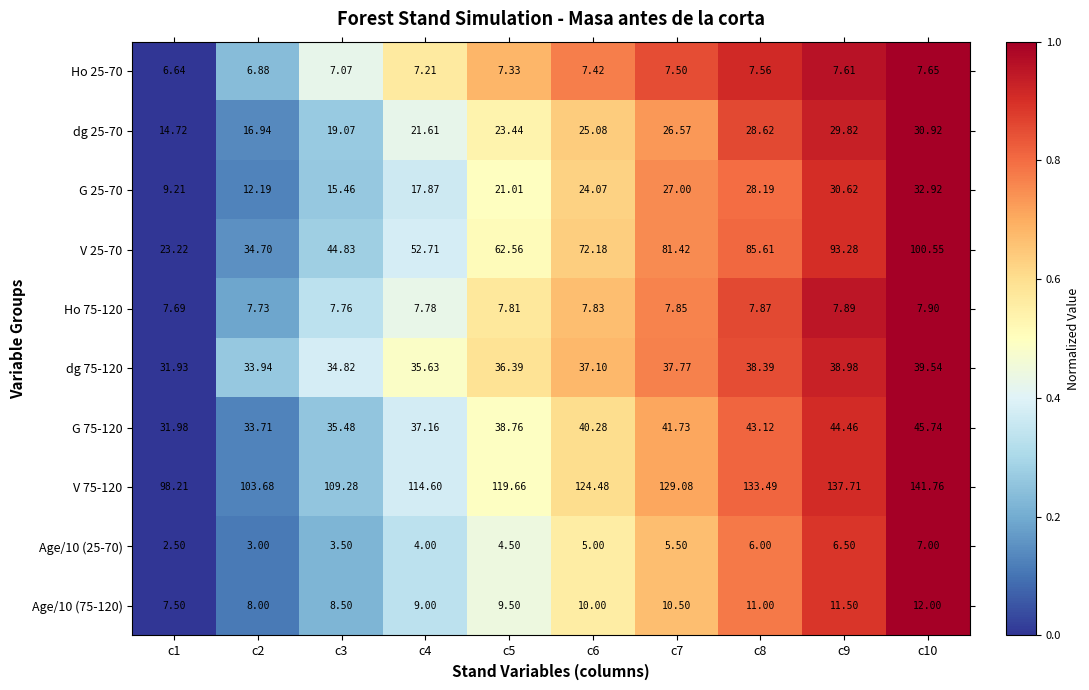

Rank the series at c4 from highest to lowest value.

V 75-120, V 25-70, G 75-120, dg 75-120, dg 25-70, G 25-70, Age/10 (75-120), Ho 75-120, Ho 25-70, Age/10 (25-70)